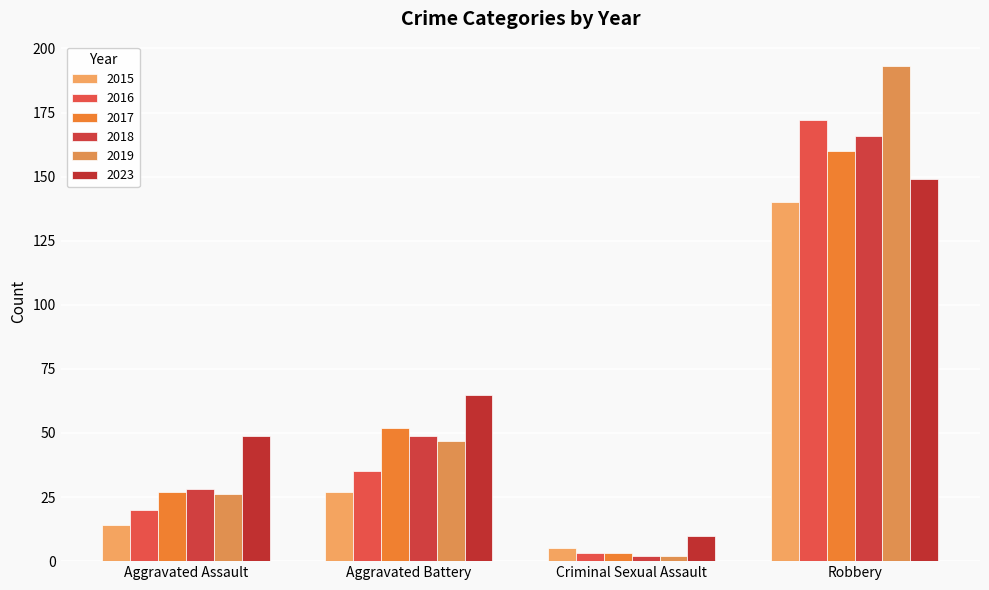

Which category has the highest value across all series?

Robbery